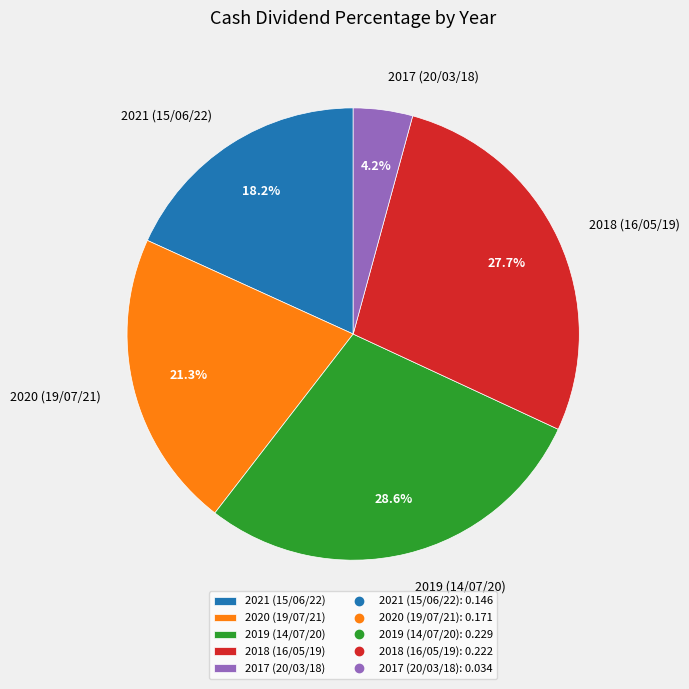

Which has a higher value, 2017 (20/03/18) or 2020 (19/07/21)?

2020 (19/07/21)